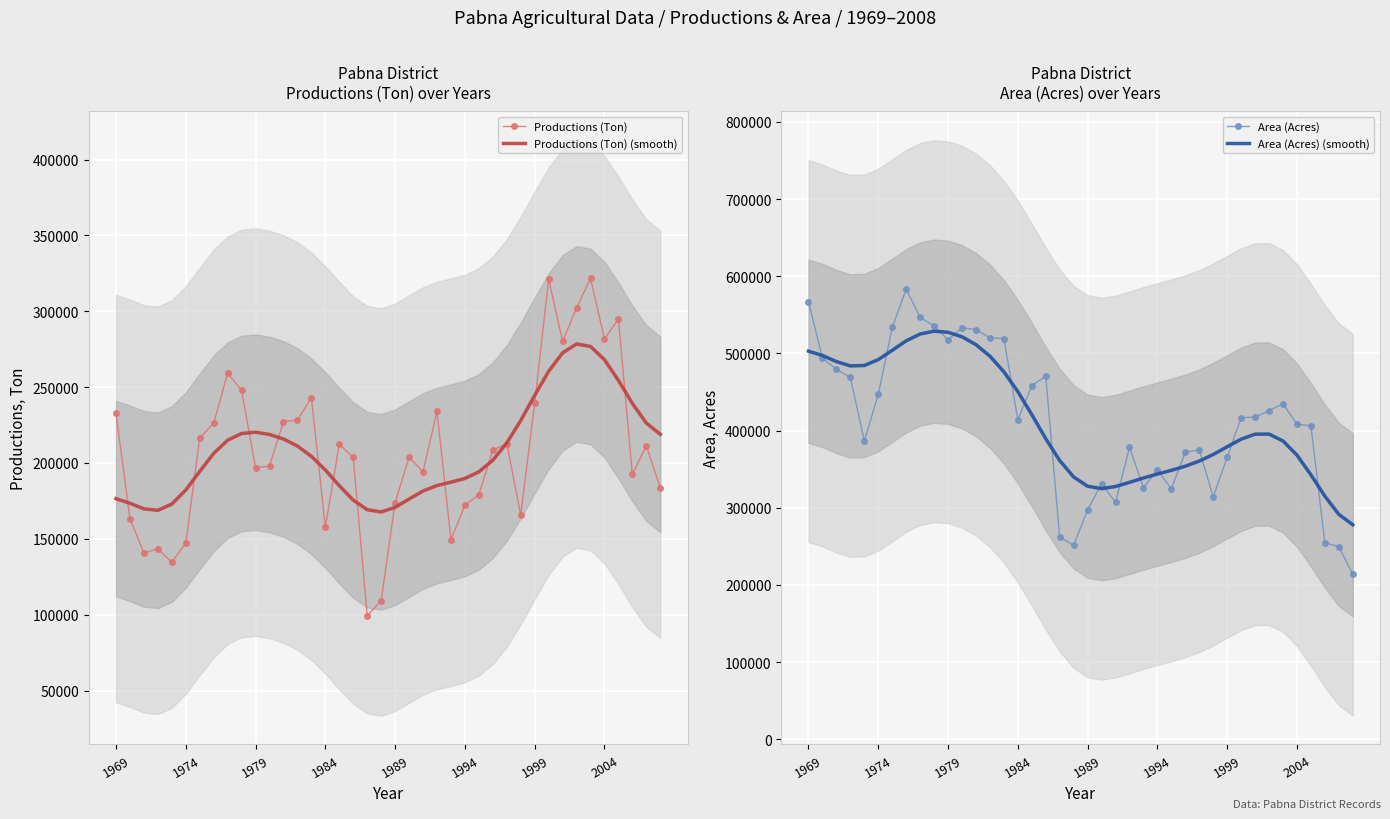

Which series has the widest spread of values?

Area (Acres)